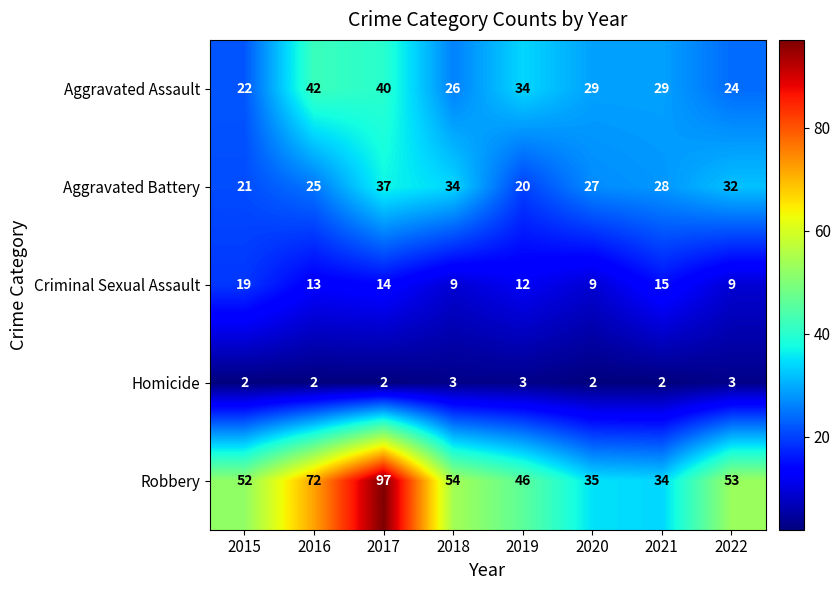

Which category has the highest value across all series?

2017